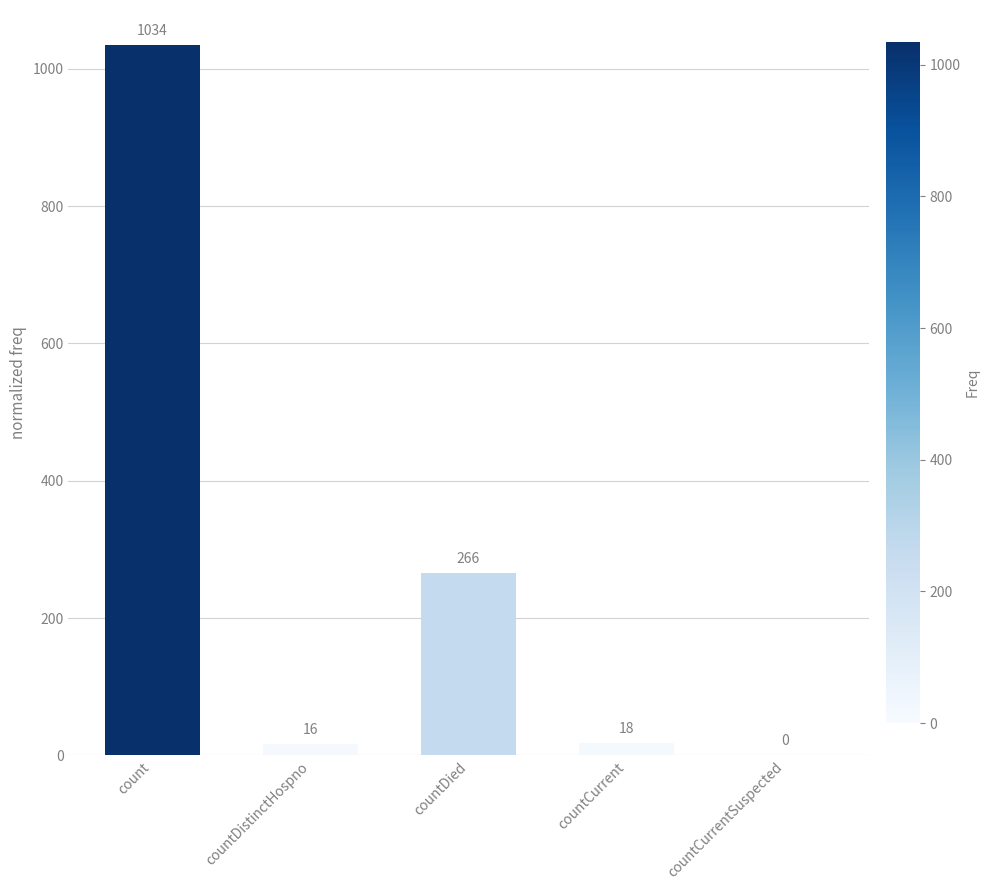

Between countDistinctHospno and countDied, which is larger?

countDied